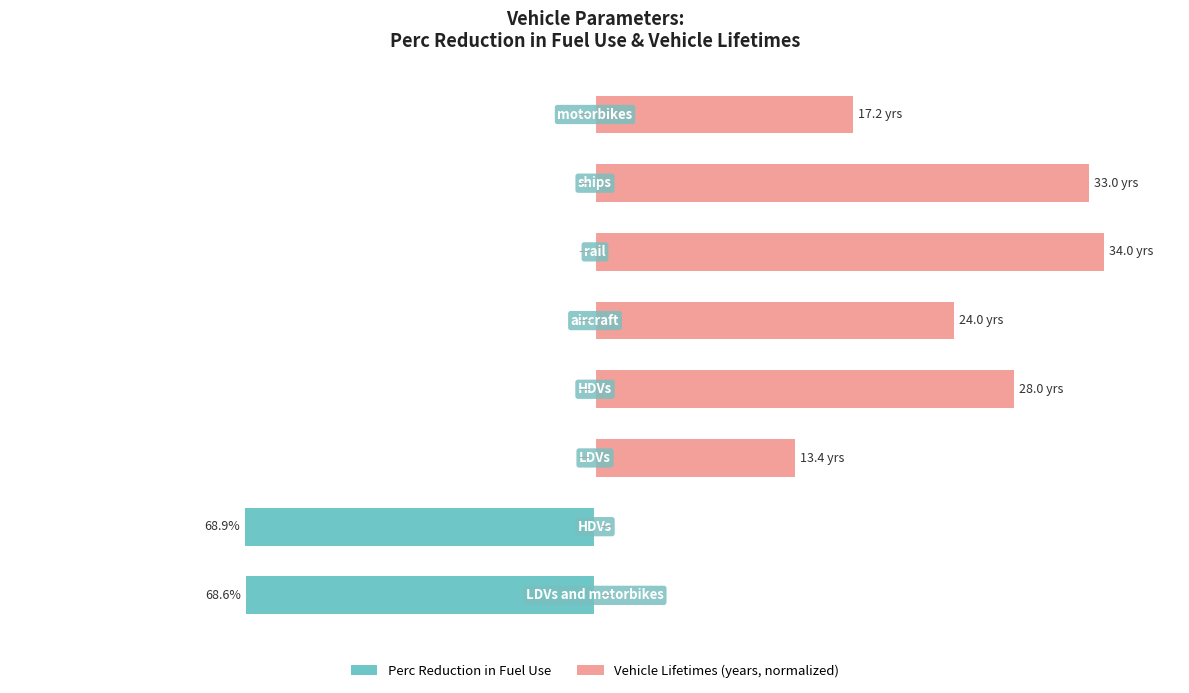

Is the value of Perc Reduction in Fuel Use at 0 greater than the value of Vehicle Lifetimes (years, normalized) at 3?

No